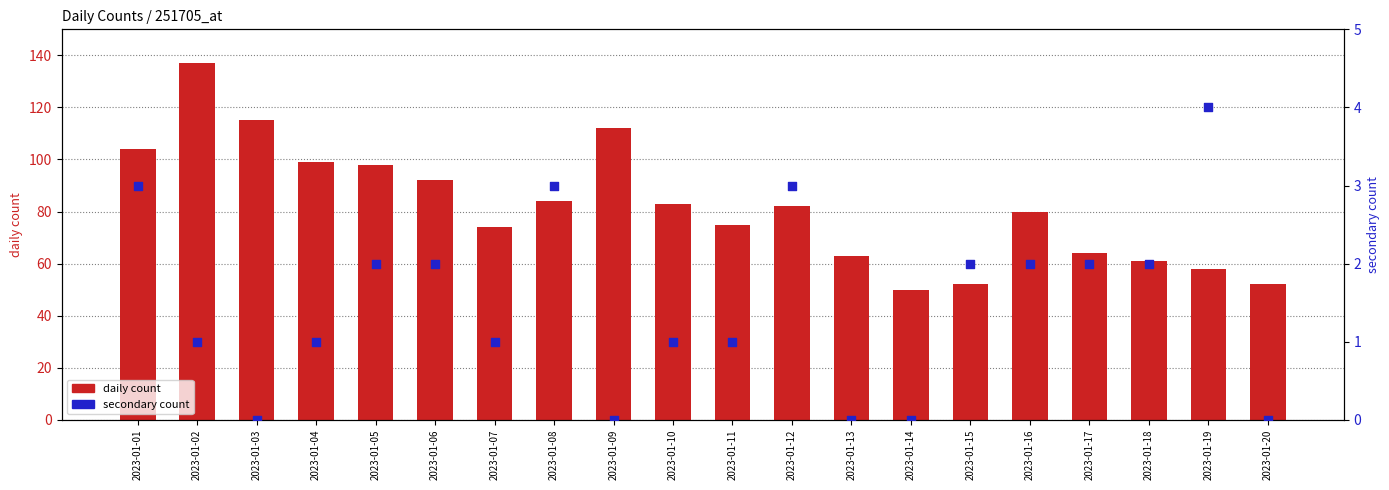

Which series contains the highest Y value?

daily count